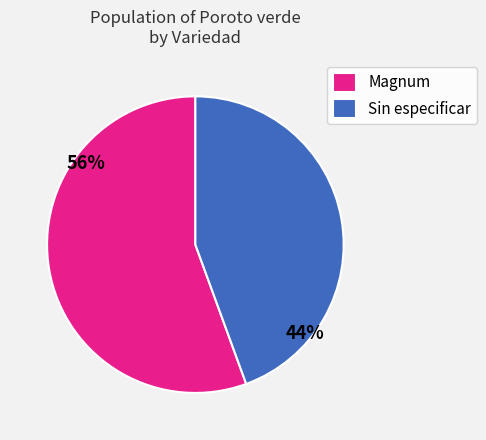

What is the ratio of the value at Magnum to the value at Sin especificar?

1.3